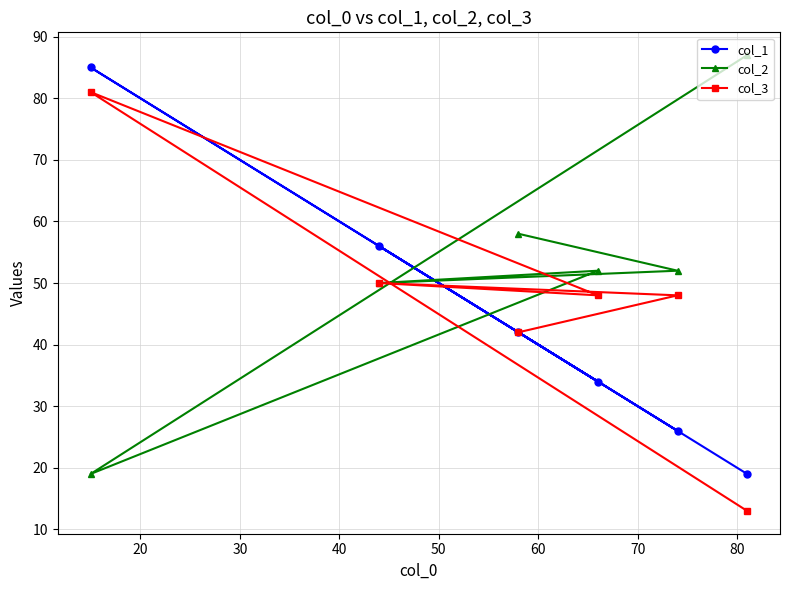

Reading left to right, what are all the values shown in this chart?

col_1: 85	56	42	34	26	19
col_2: 19	50	58	52	52	87
col_3: 81	50	42	48	48	13